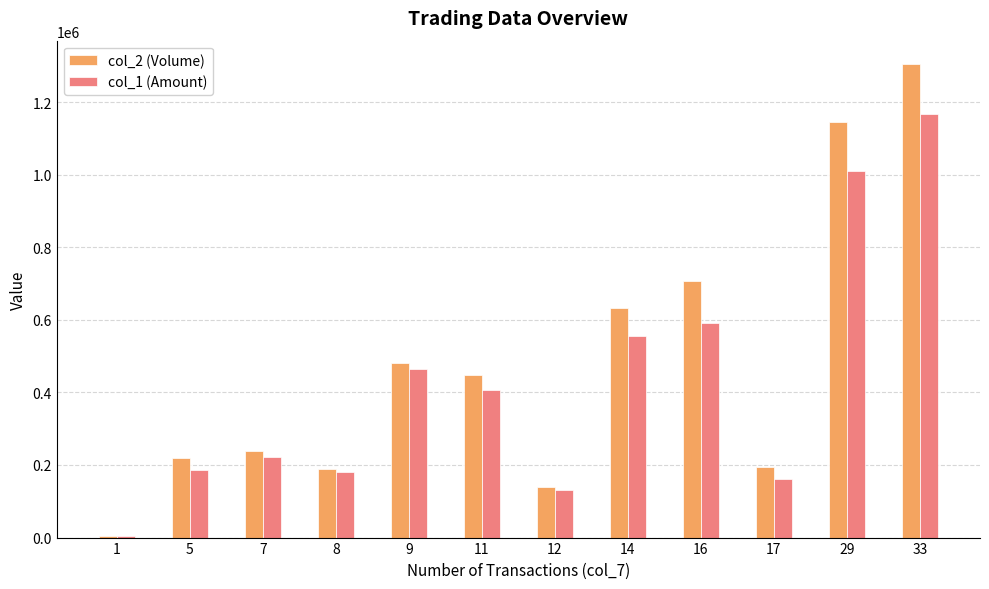

The value of col_1 (Amount) at 11 is 407370. True or false?

True